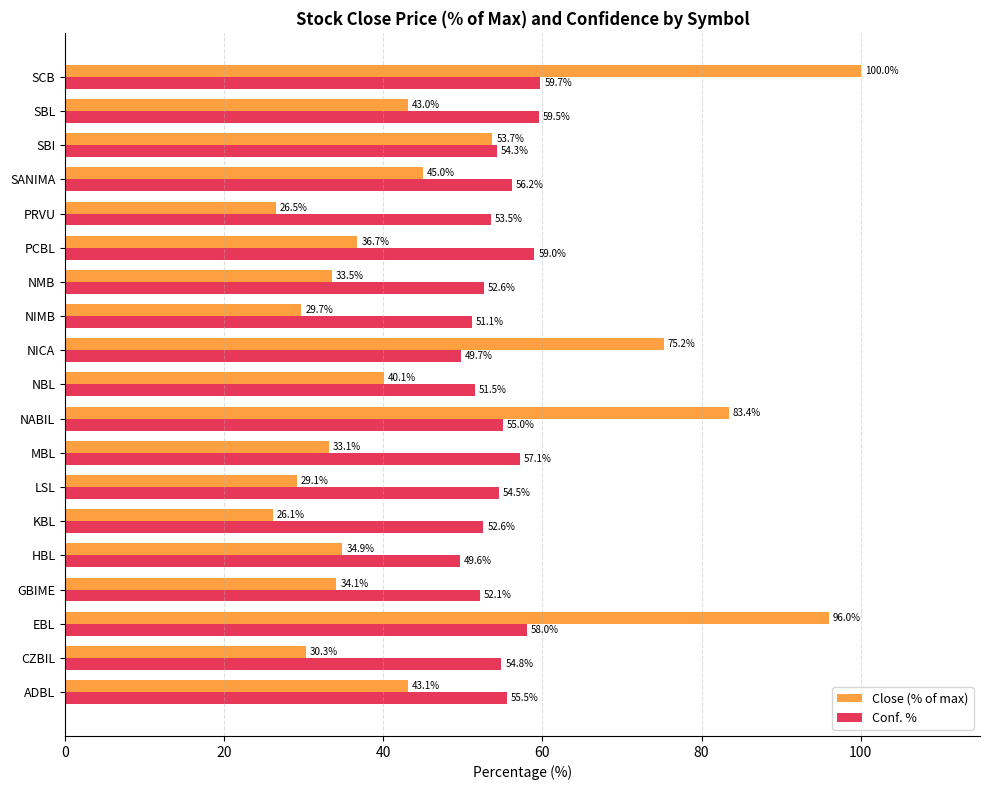

True or false: Close (% of max) has a value of 18.4 at NMB.

False